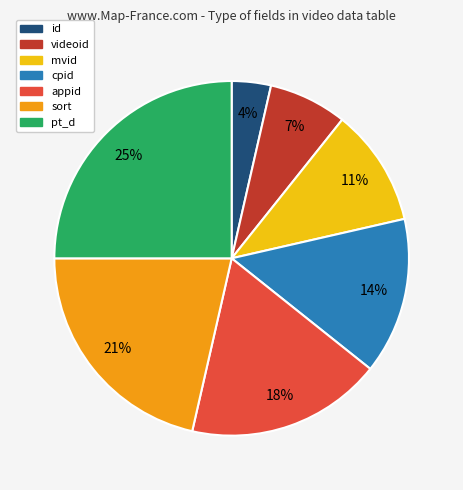

How many slices are in this pie chart?

7